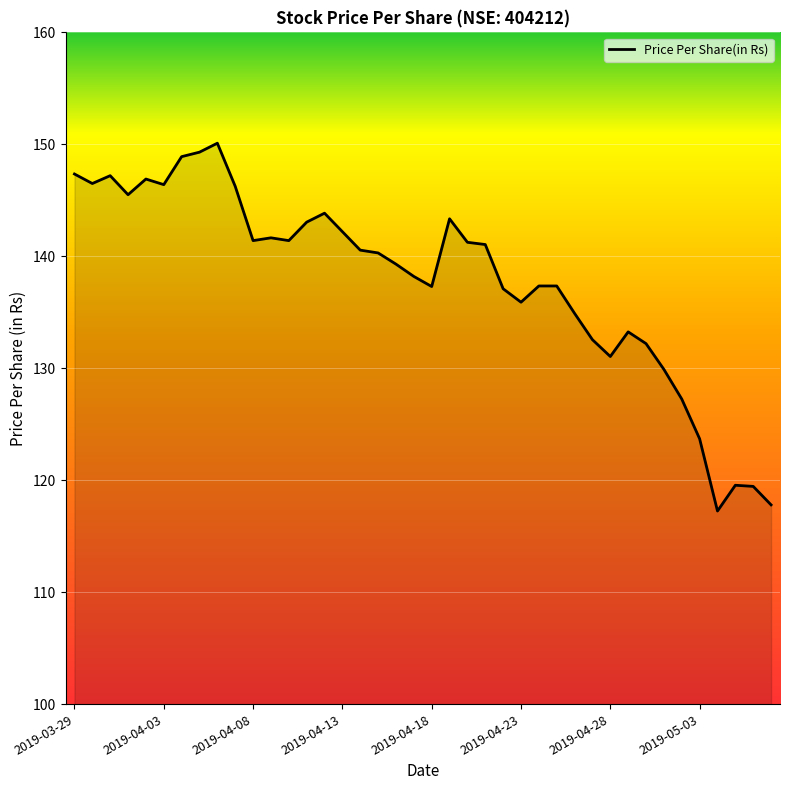

What is the maximum value shown in the chart?

150.1